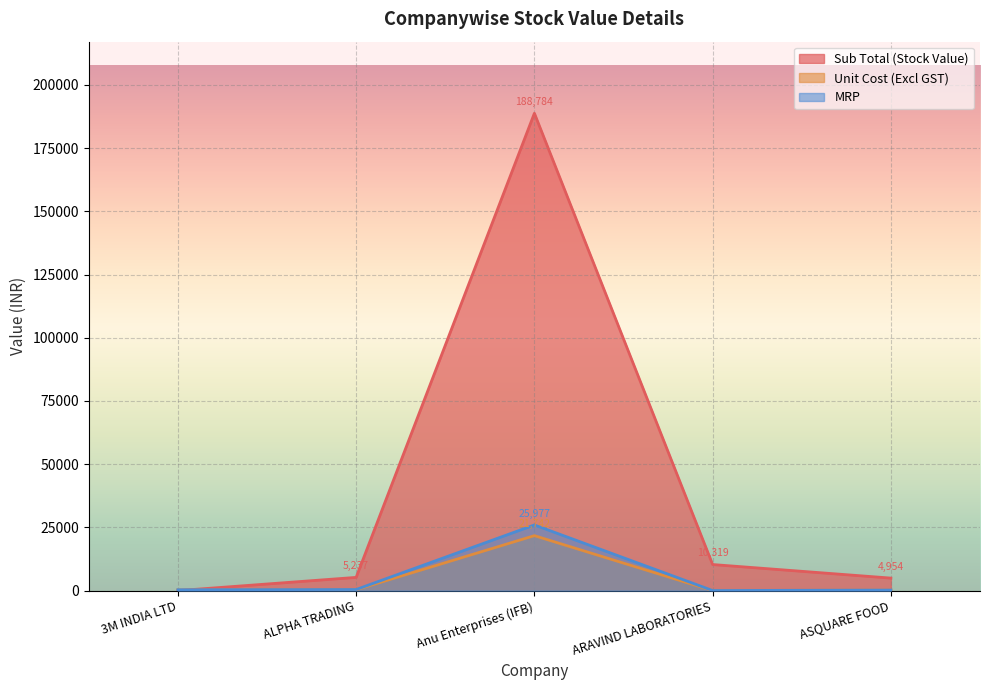

Reading left to right, list all the values displayed in this chart.

Sub Total (Stock Value): 3M INDIA LTD=0.0	ALPHA TRADING=5237.2	Anu Enterprises (IFB)=188784.2	ARAVIND LABORATORIES=10319.4	ASQUARE FOOD=4954.3
Unit Cost (Excl GST): 3M INDIA LTD=291.8	ALPHA TRADING=363.9	Anu Enterprises (IFB)=21742.4	ARAVIND LABORATORIES=28.2	ASQUARE FOOD=196.8
MRP: 3M INDIA LTD=348.6	ALPHA TRADING=434.8	Anu Enterprises (IFB)=25976.7	ARAVIND LABORATORIES=33.7	ASQUARE FOOD=223.2